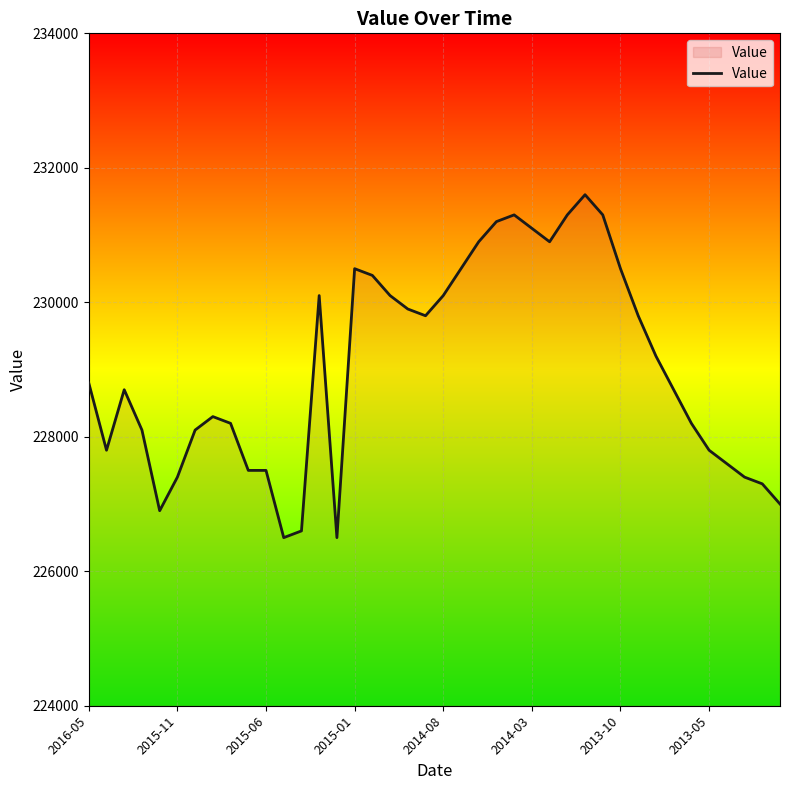

How many lines are shown in the chart?

1